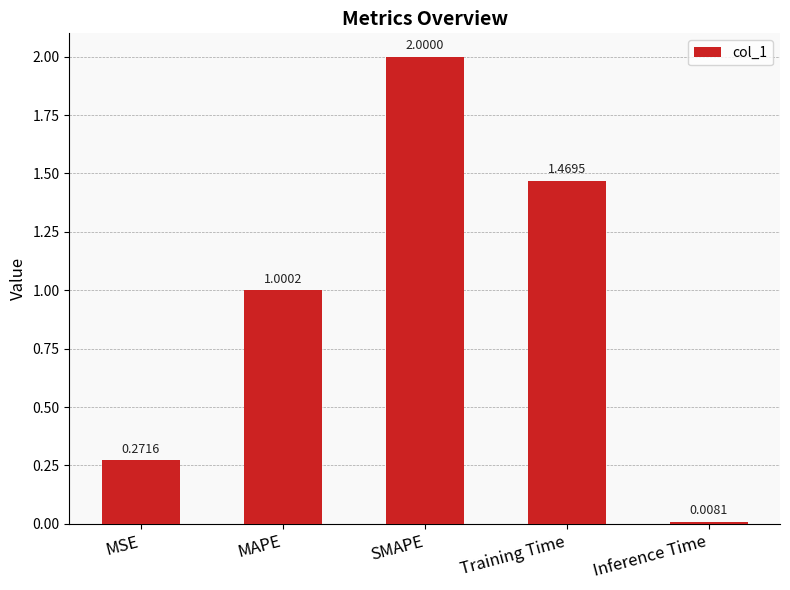

How many data points are above 1?

3